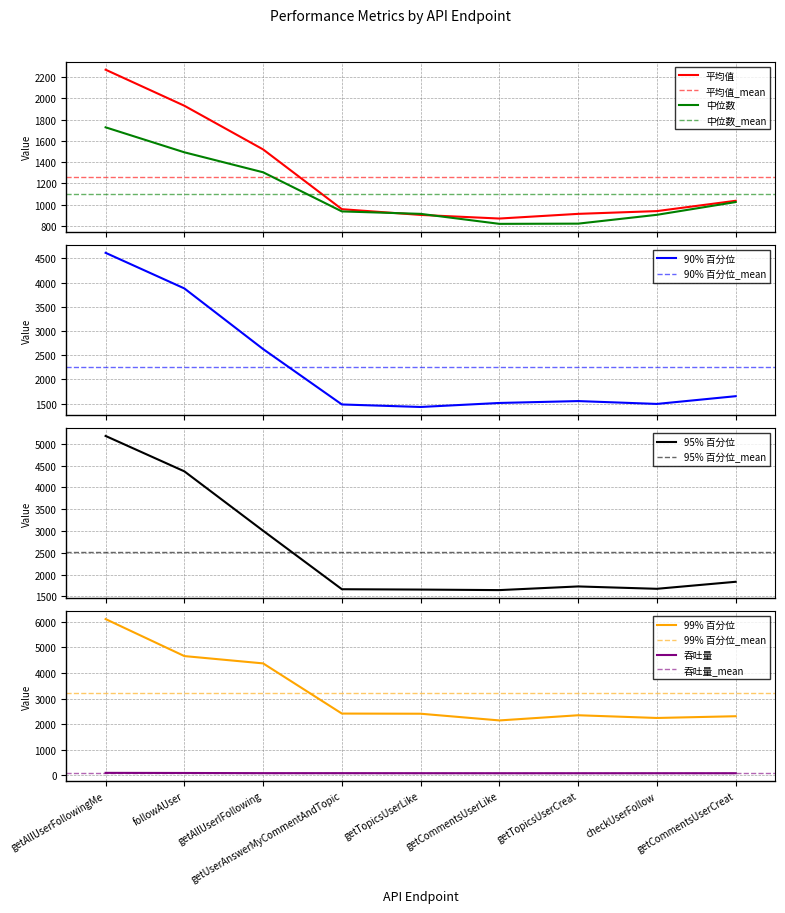

The 99% 百分位 series shows 2411.0 at getUserAnswerMyCommentAndTopic. True or false?

True